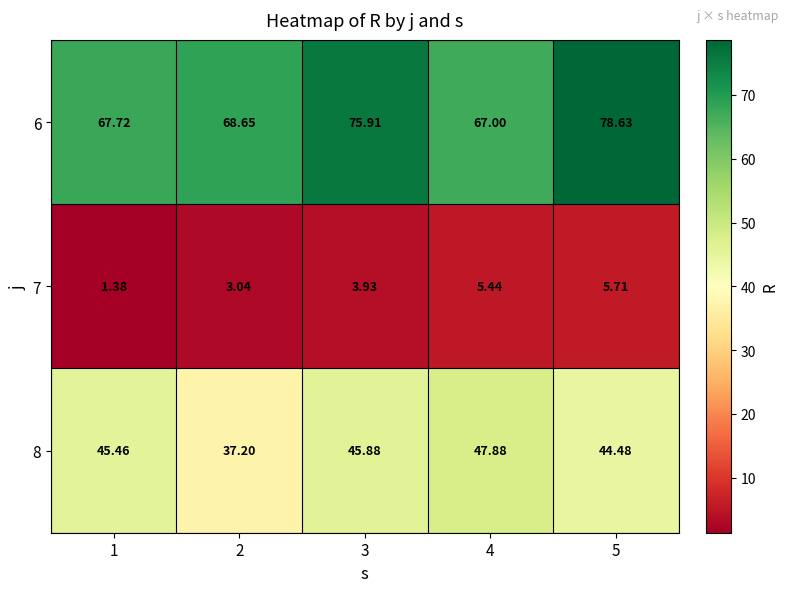

Is the value of 8 at 2 greater than the value of 6 at 5?

No